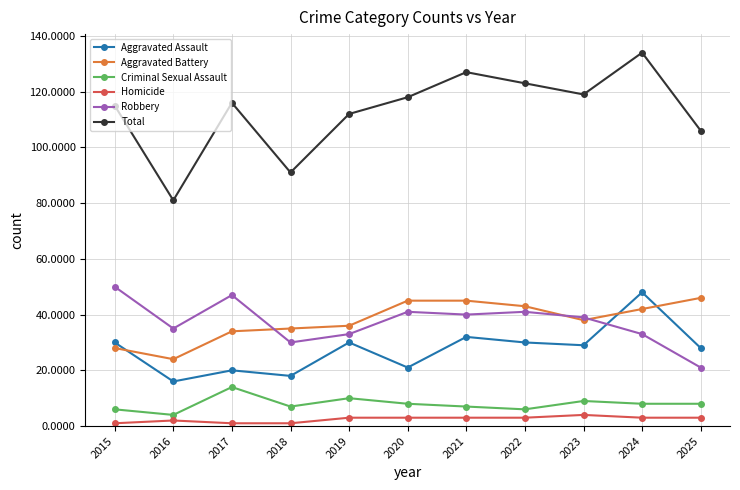

What is the sum of all Aggravated Assault values?

302